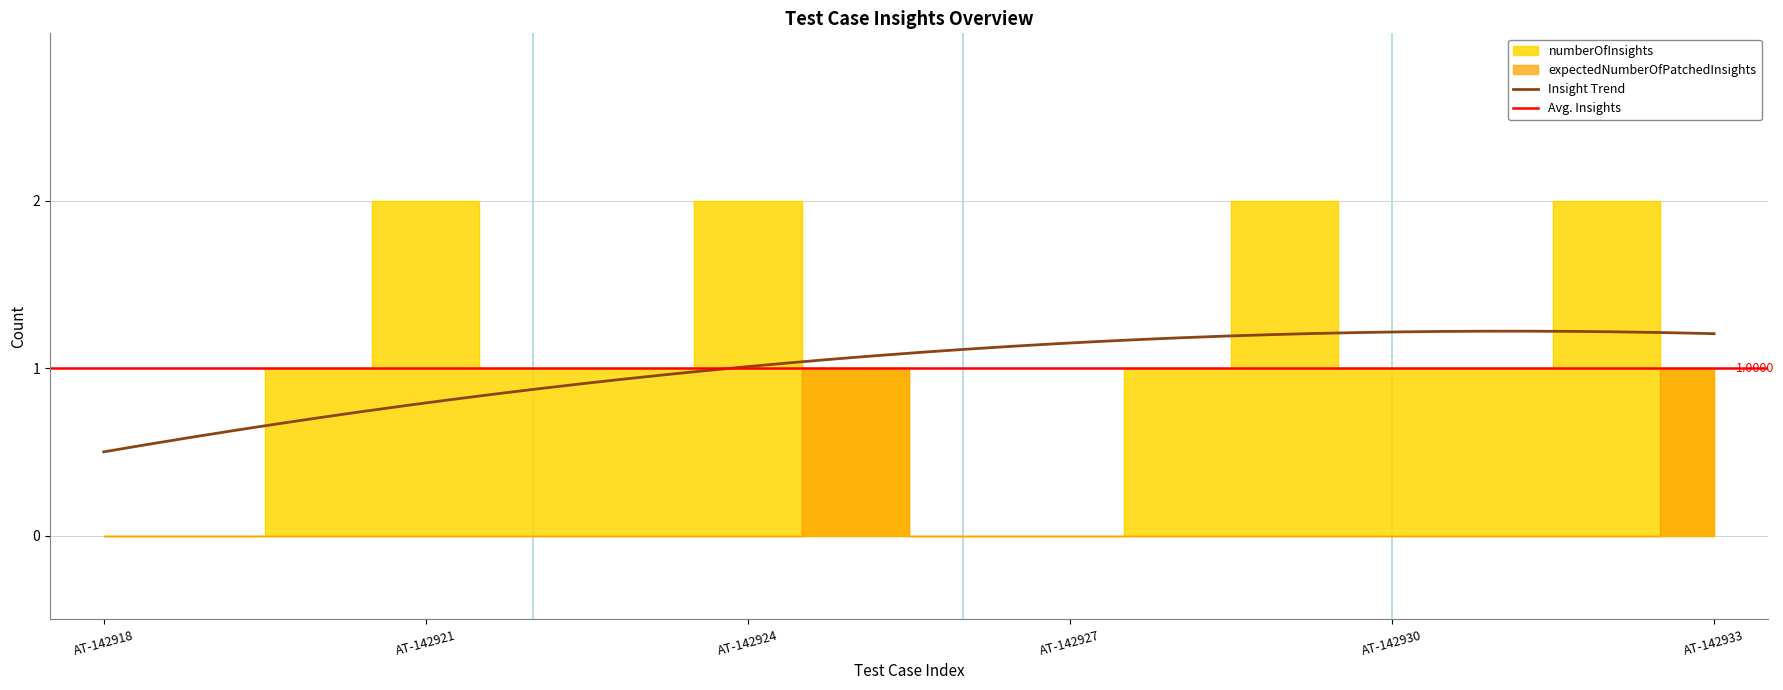

How many categories are shown in the chart?

16